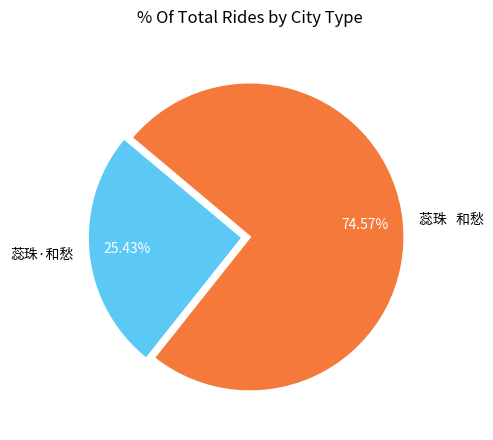

Count the number of slices in the pie.

2